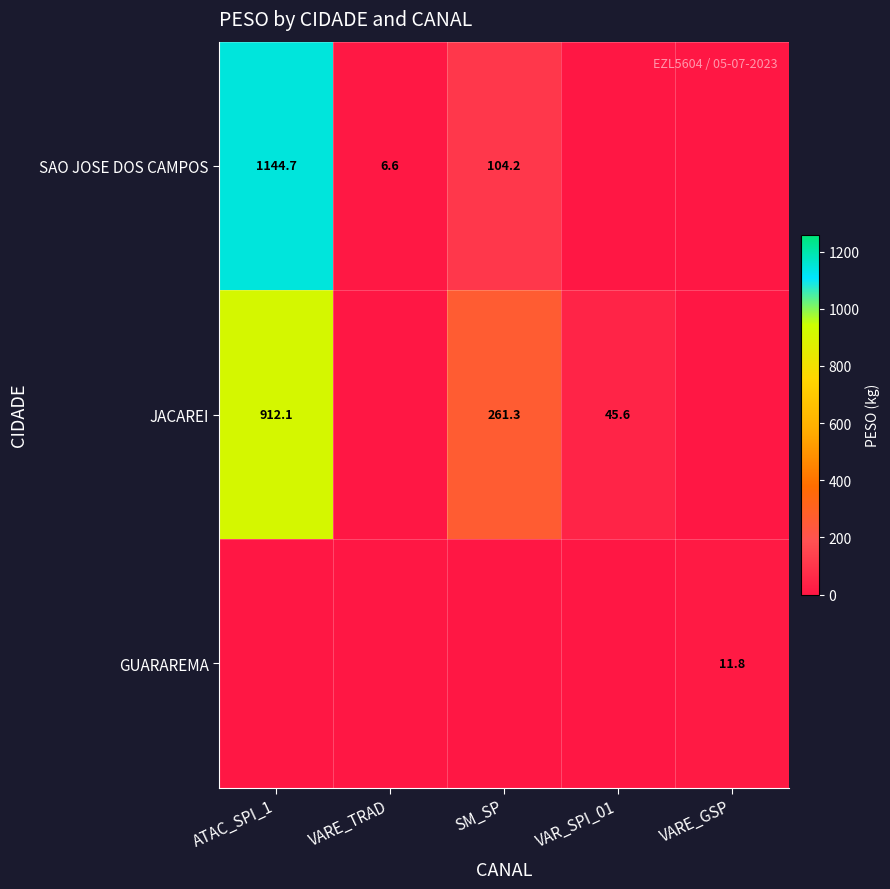

What is the difference between the JACAREI values at SM_SP and VAR_SPI_01?

215.7